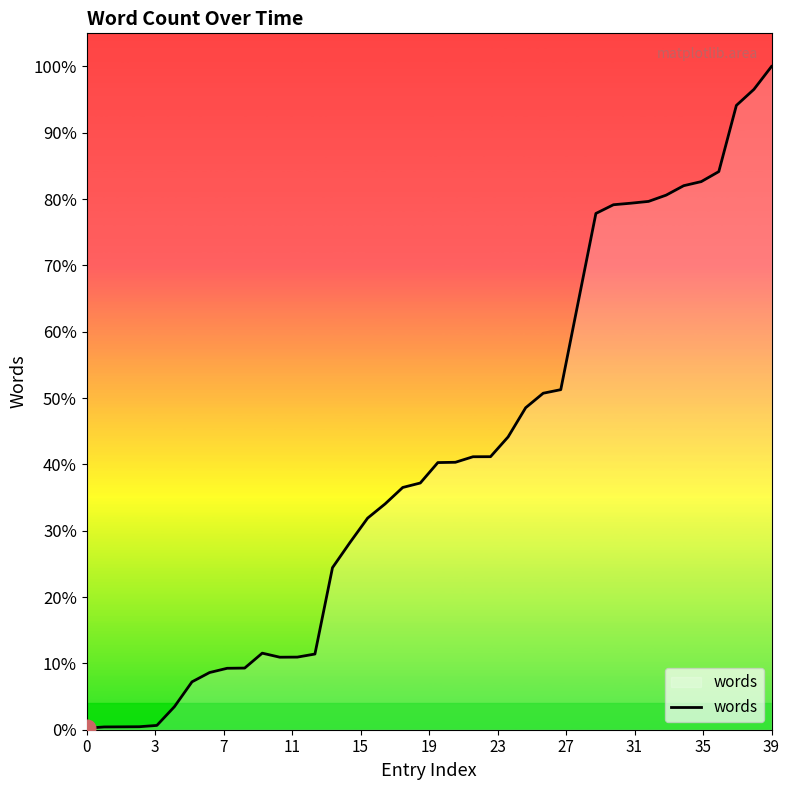

At which label does the data first exceed 491091?

21